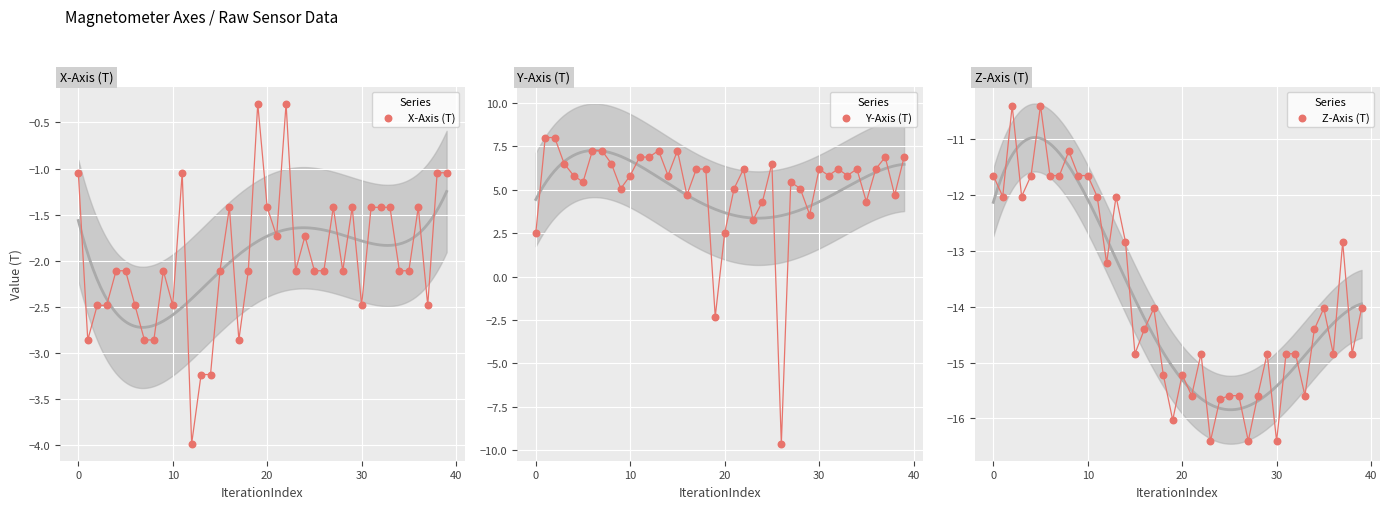

Which series has the largest total across all categories?

Y-Axis (T)